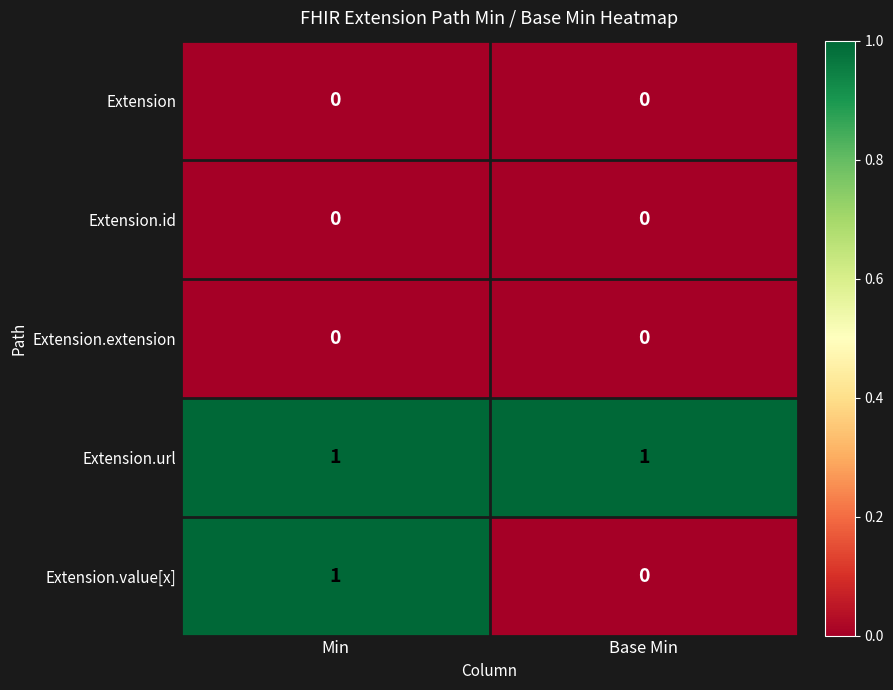

How many categories are shown in the chart?

2